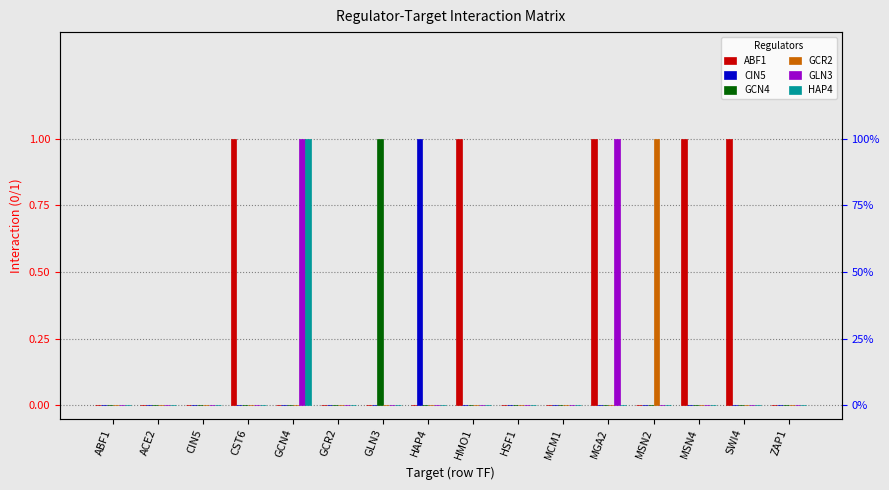

What is the label of the 15th bar from the left?

SWI4